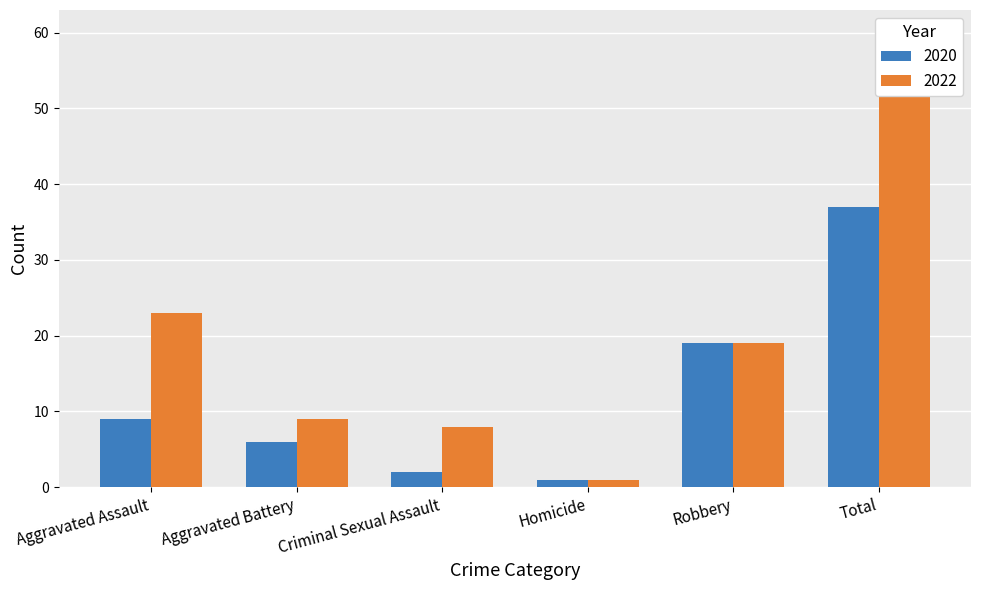

How many groups of bars are there?

6